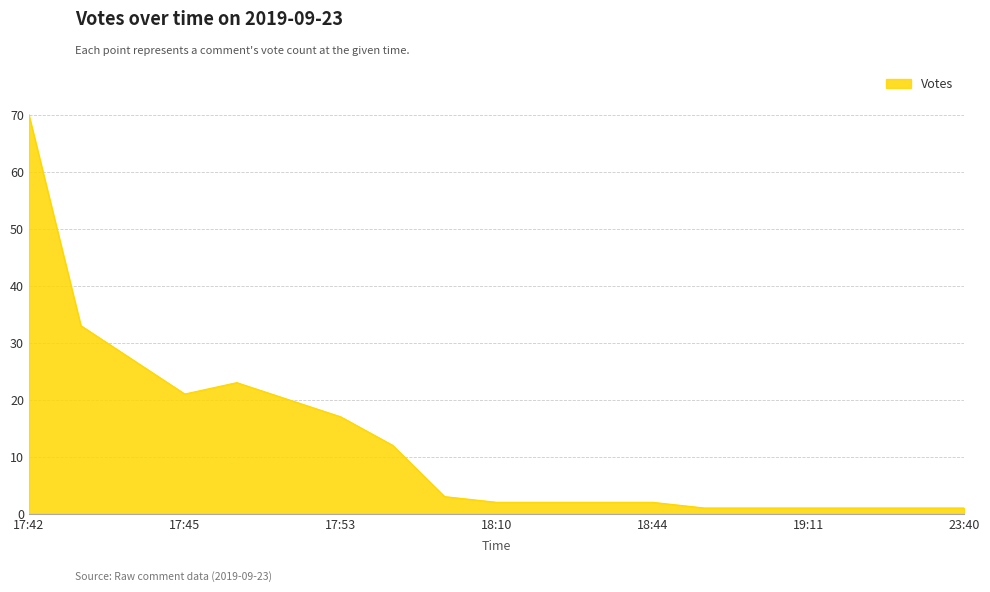

What is the maximum value shown in the chart?

70